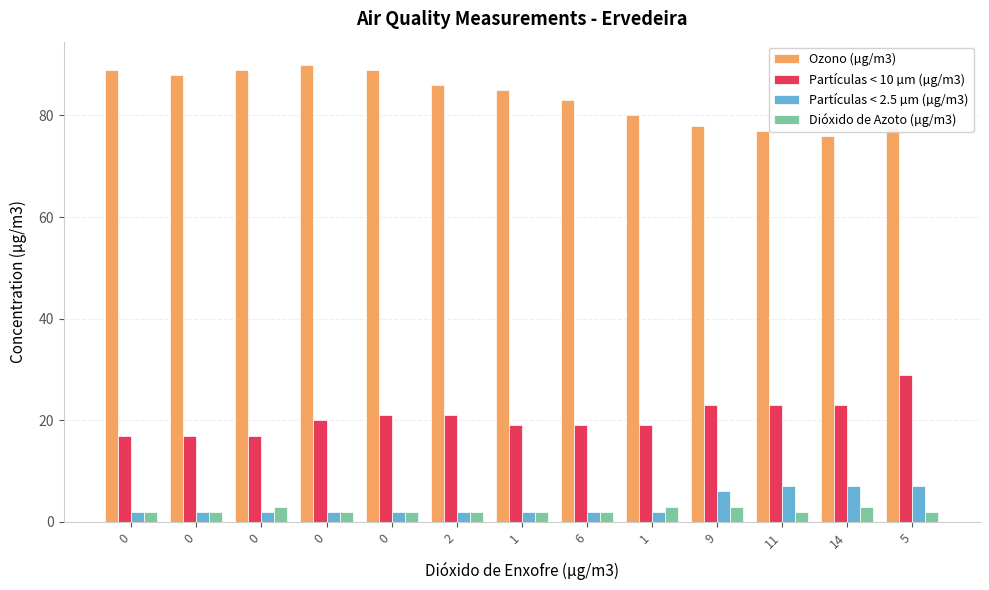

How many groups of bars are there?

13